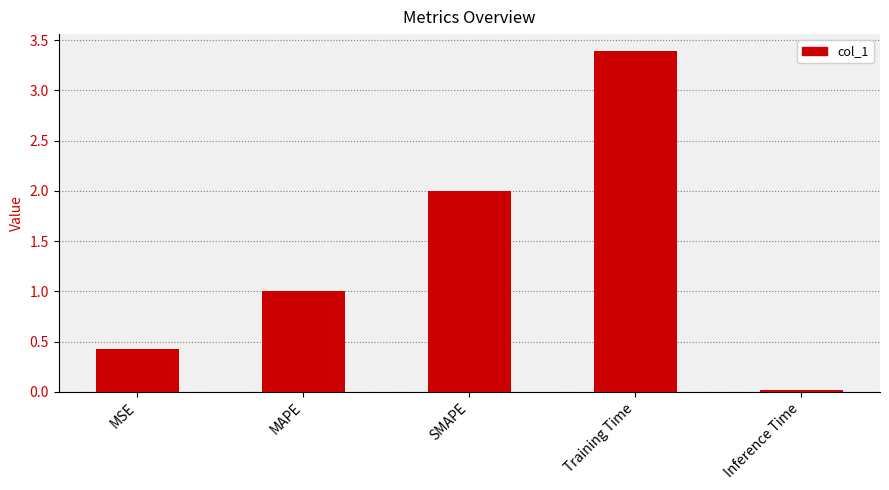

What is the change in value from SMAPE to Training Time?

+1.4